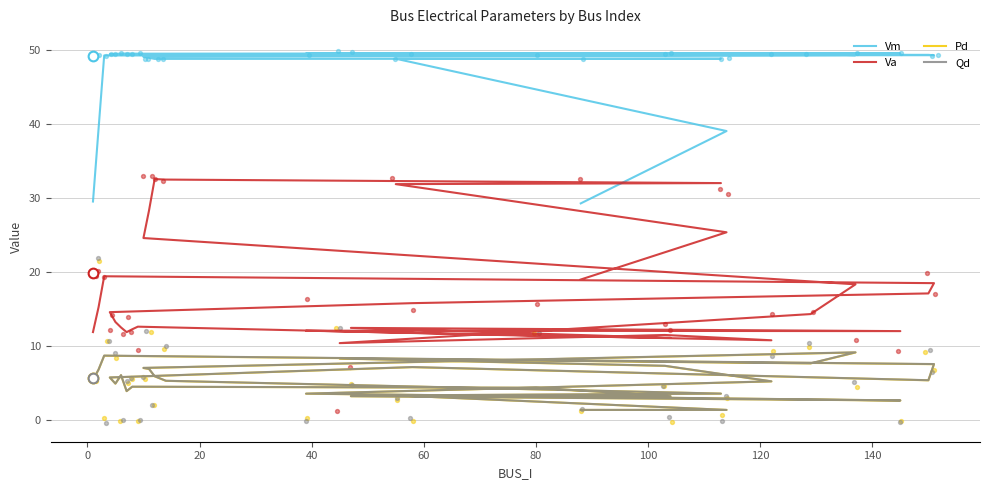

At how many categories does at least one series exceed 46?

26